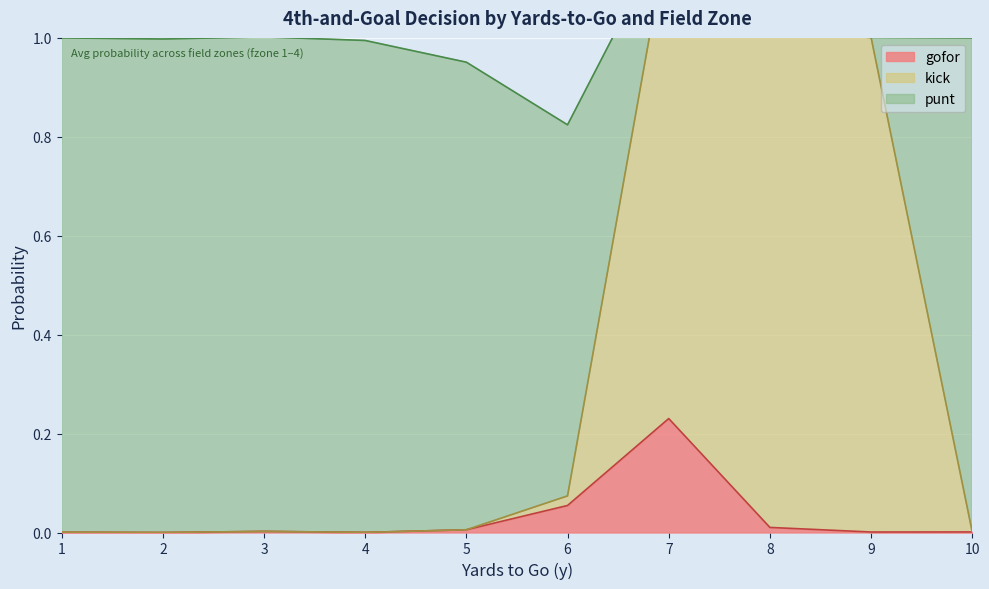

Which category has the lowest value across all series?

2